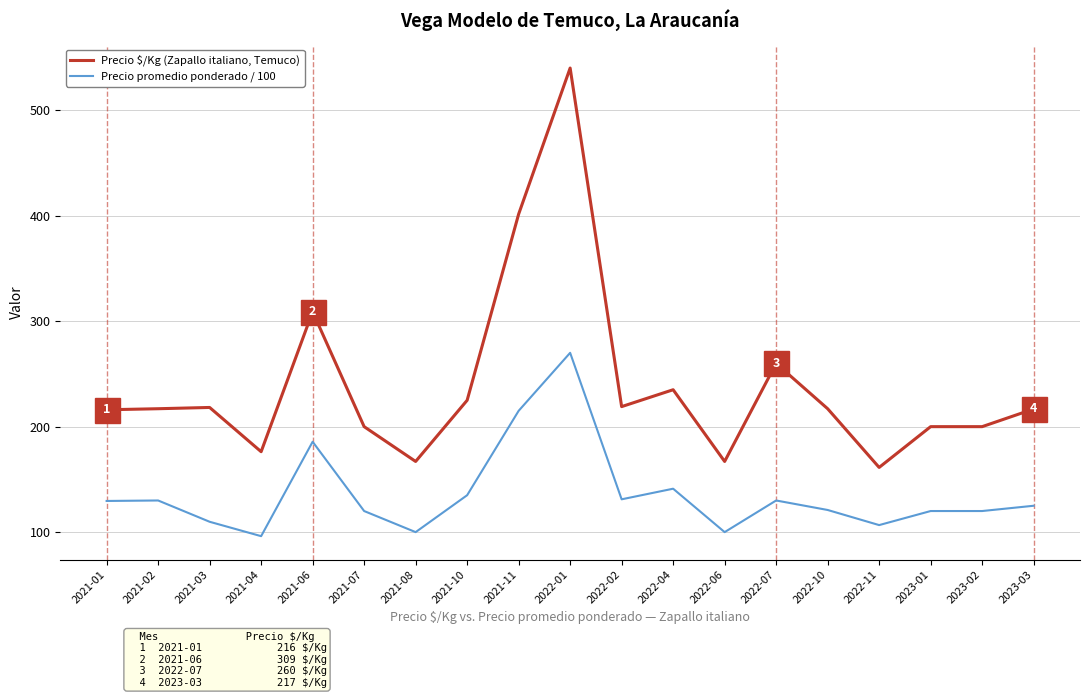

What is the difference between the maximum and minimum values in the Precio promedio ponderado / 100 series?

173.8